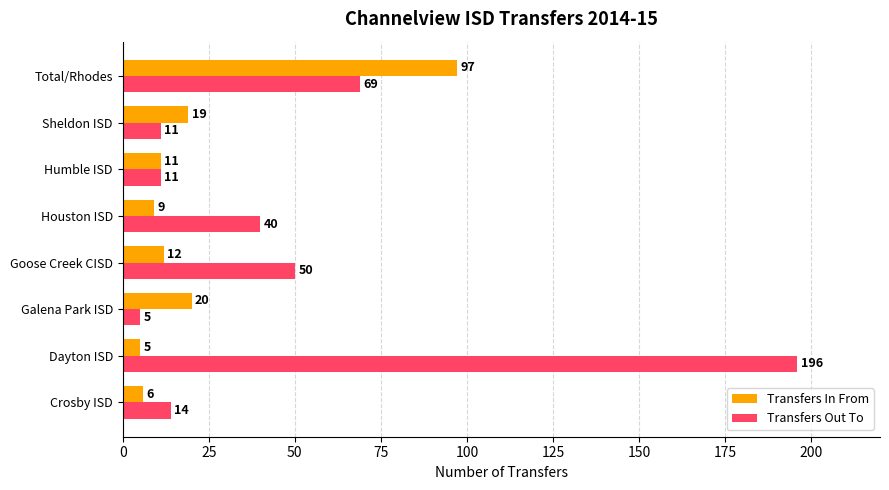

Is it true that Transfers In From equals 20 at Galena Park ISD?

True